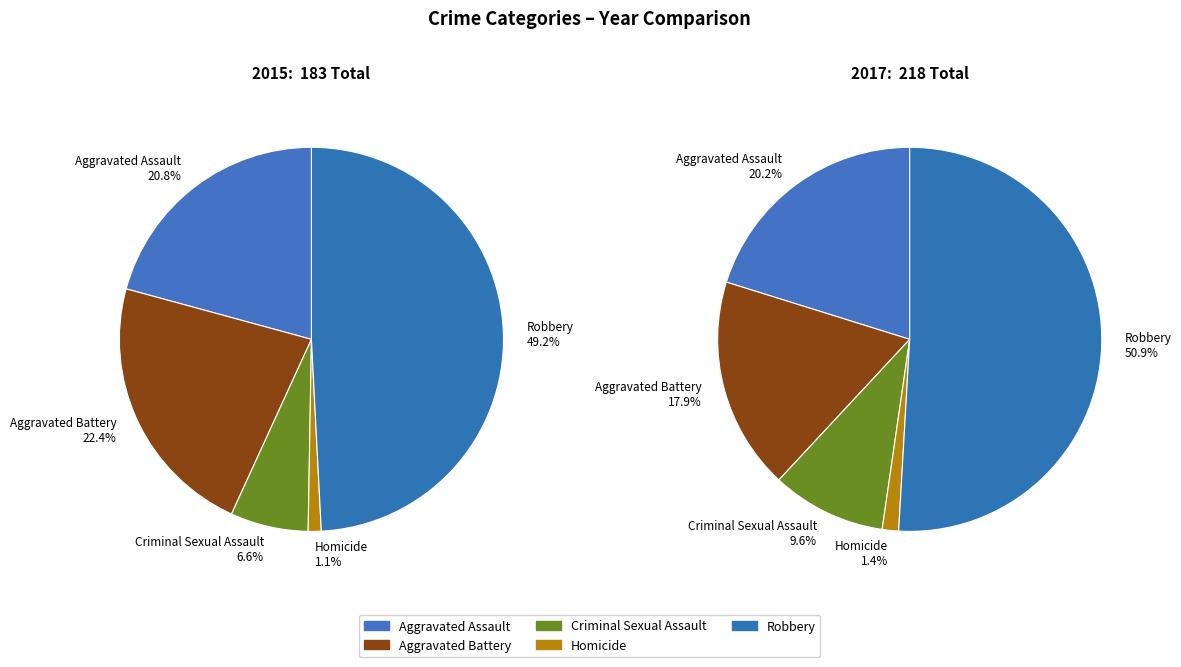

The Criminal Sexual Assault slice represents 1% of the pie. True or false?

False